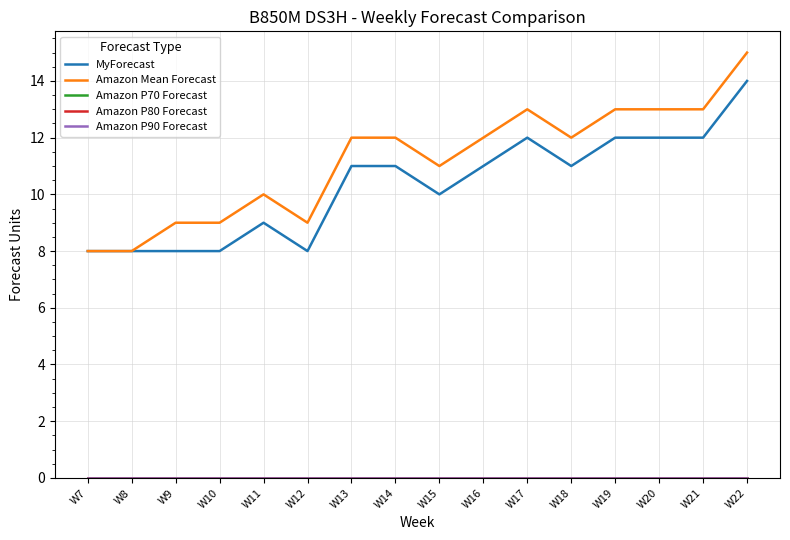

What is the difference between the second highest and minimum values in the MyForecast series?

4